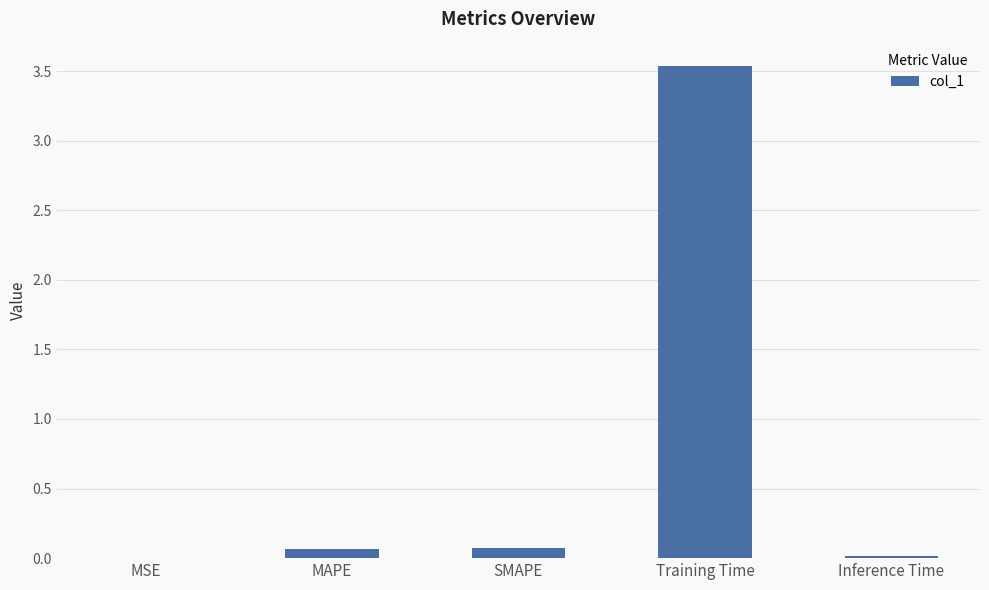

Are the bars grouped side by side (vs. stacked)?

No